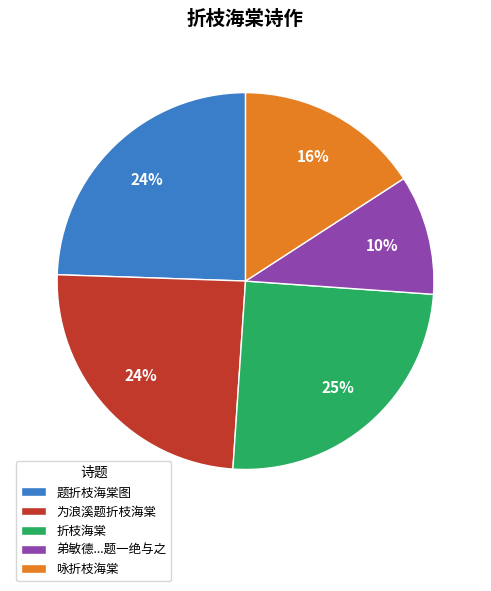

What is the smallest slice in the pie chart?

弟敏德...题一绝与之